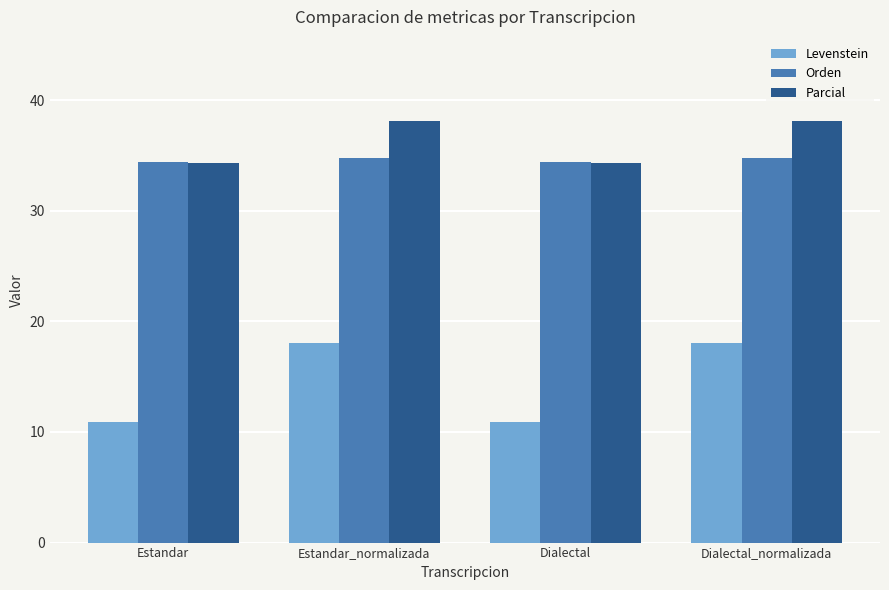

What is the total value across all series at Dialectal_normalizada?

90.9